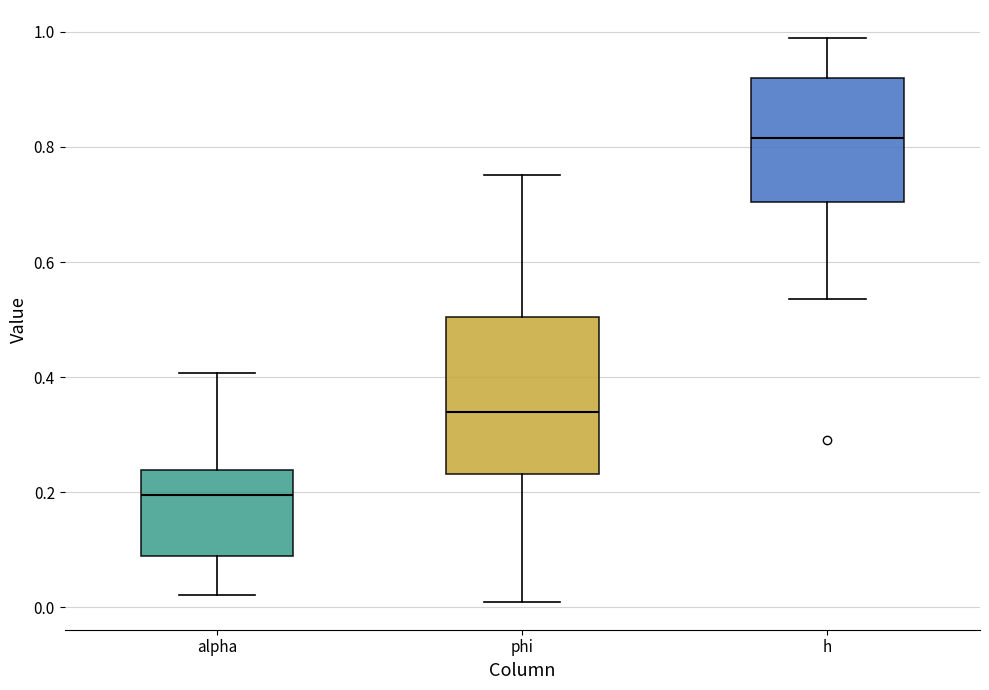

Comparing the boxes themselves (not the whiskers), which one is the tallest?

phi